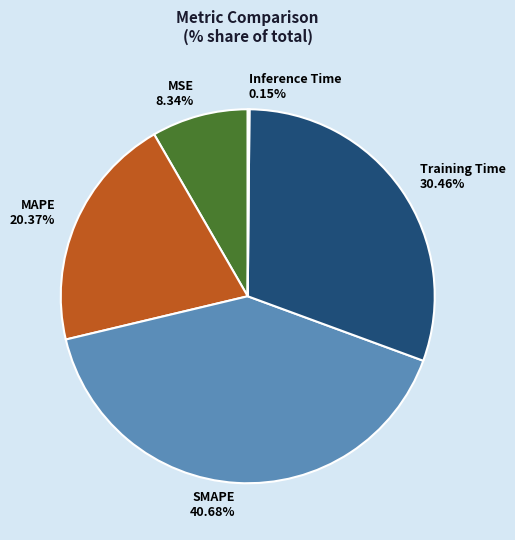

Is there a majority slice in this chart?

No